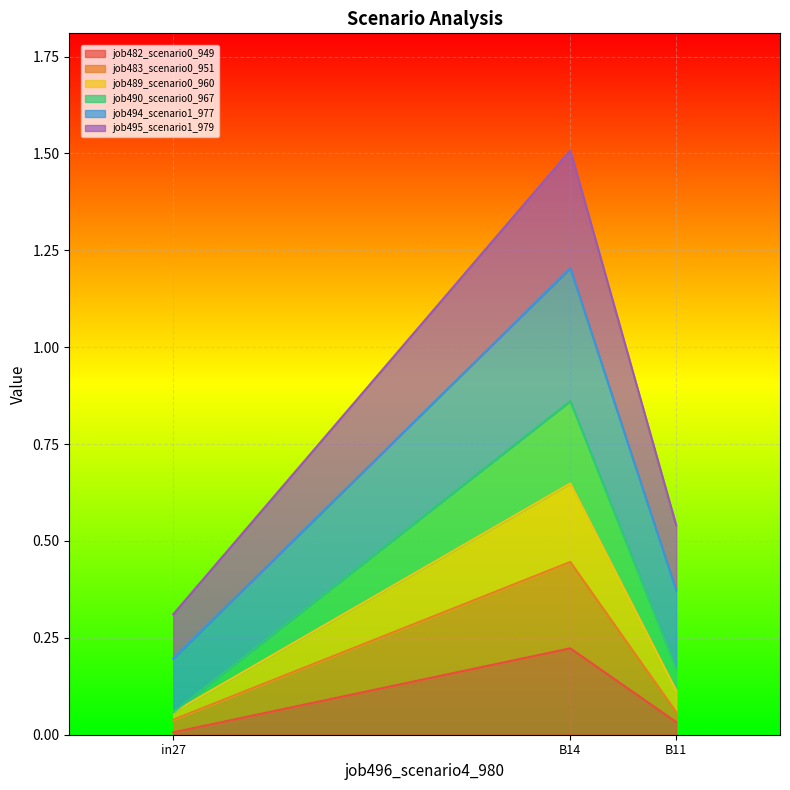

The value of job483_scenario0_951 at B14 is 0.1. True or false?

False